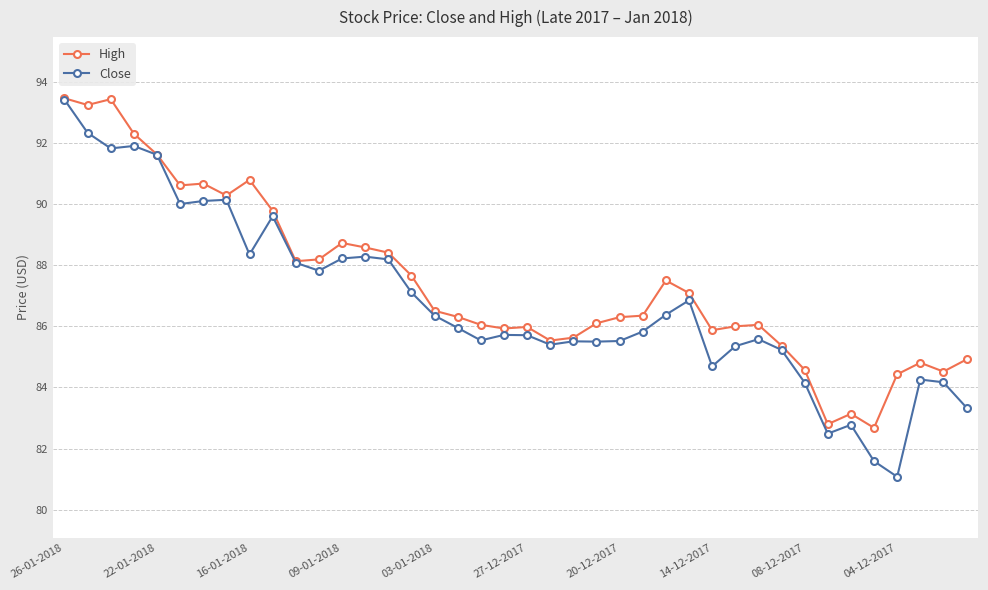

True or false: Close has more than 0 points higher than both neighbors.

True